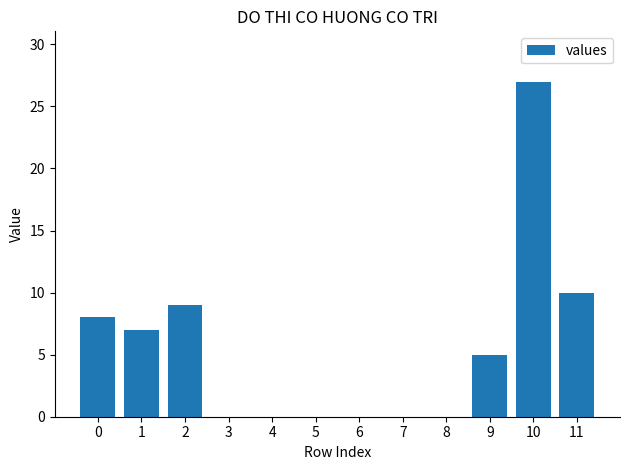

Reading left to right, extract all data points from this chart.

8	7	9	0	0	0	0	0	0	5	27	10